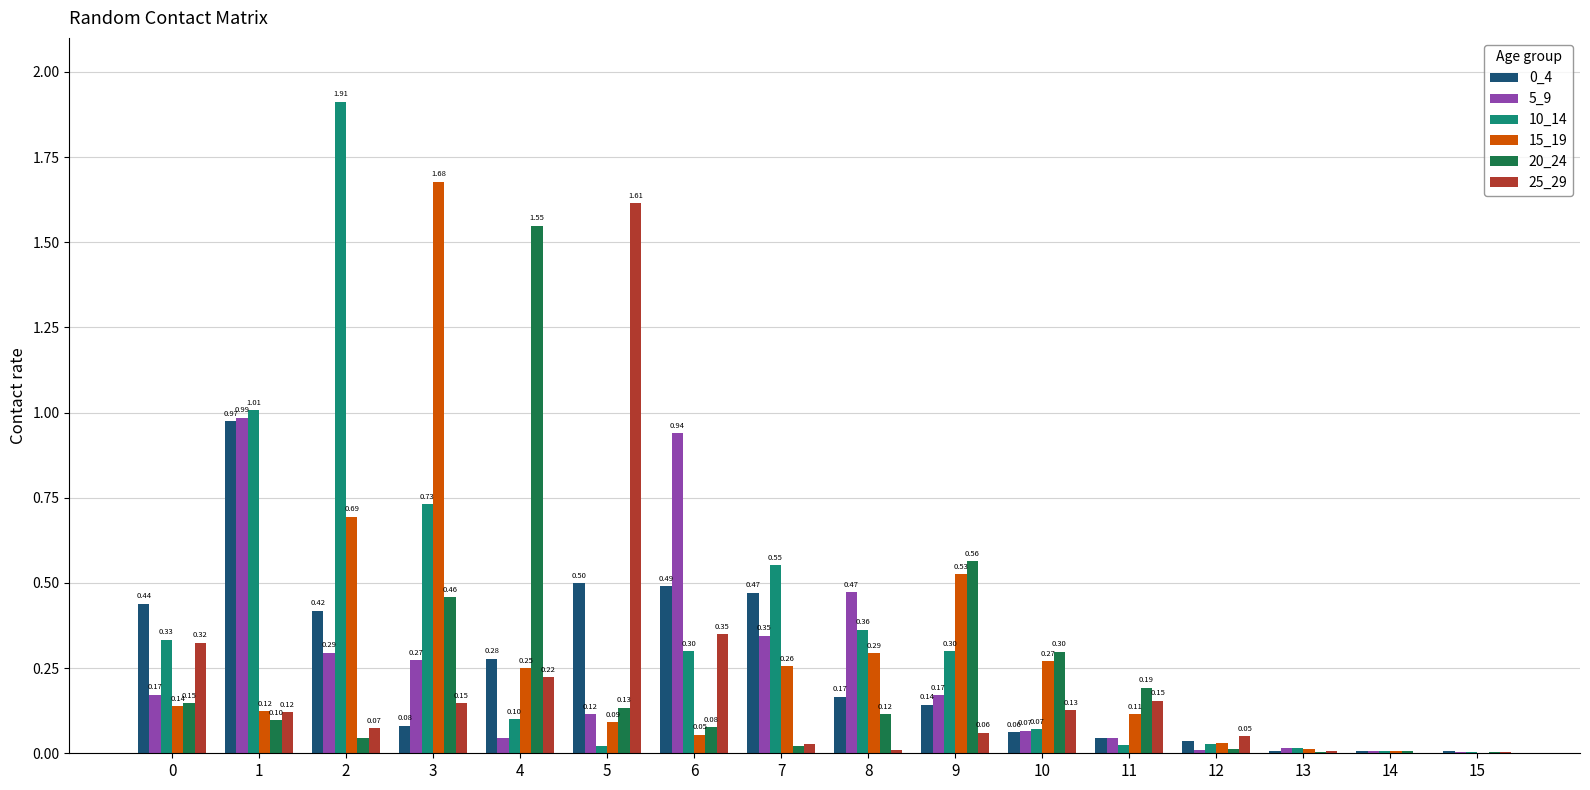

What is the sum of the 25_29 values at 4 and 1?

0.3